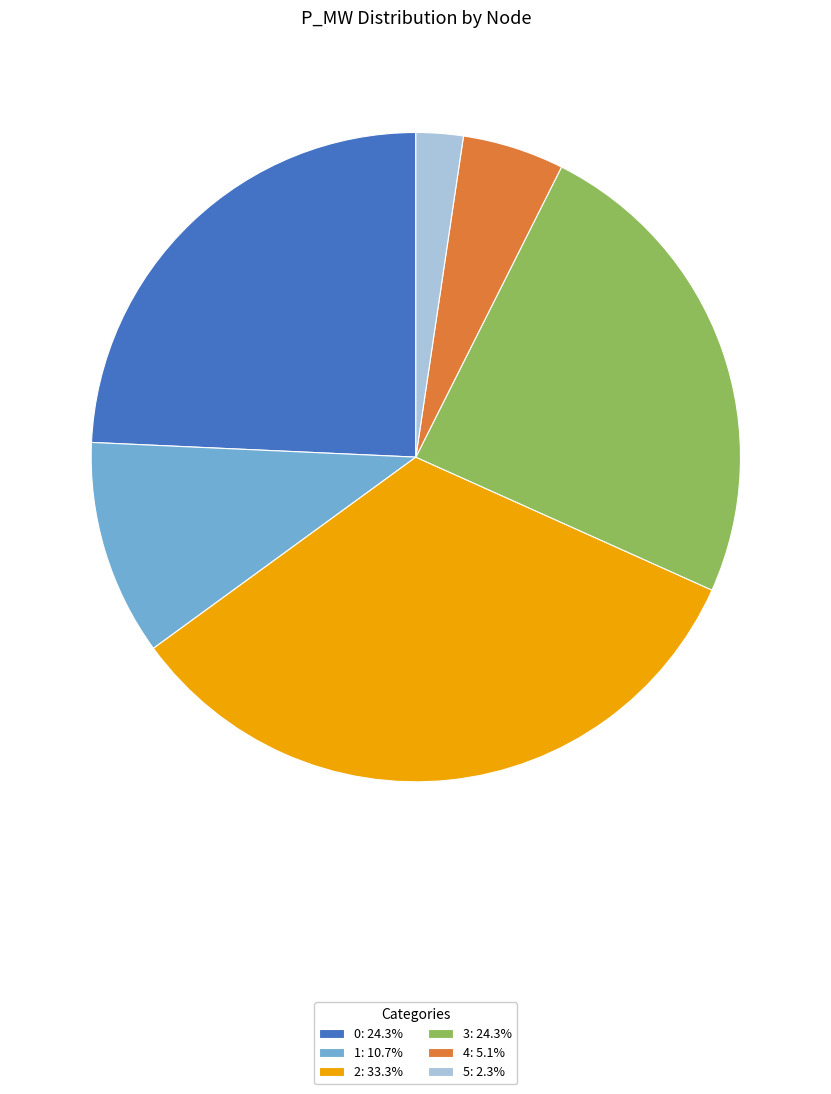

What is the largest slice in the pie chart?

2